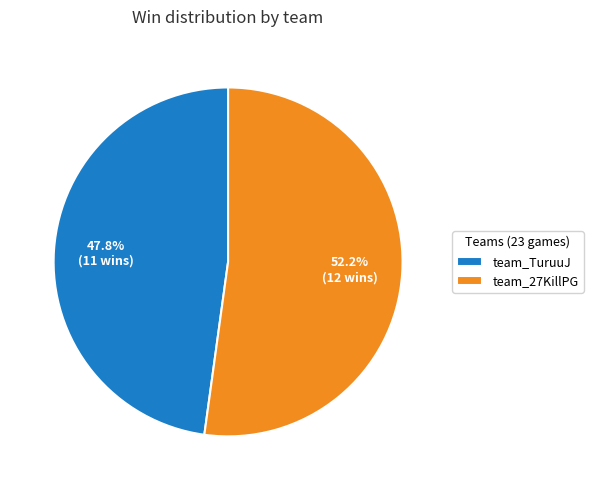

Which has a higher value, team_27KillPG or team_TuruuJ?

team_27KillPG